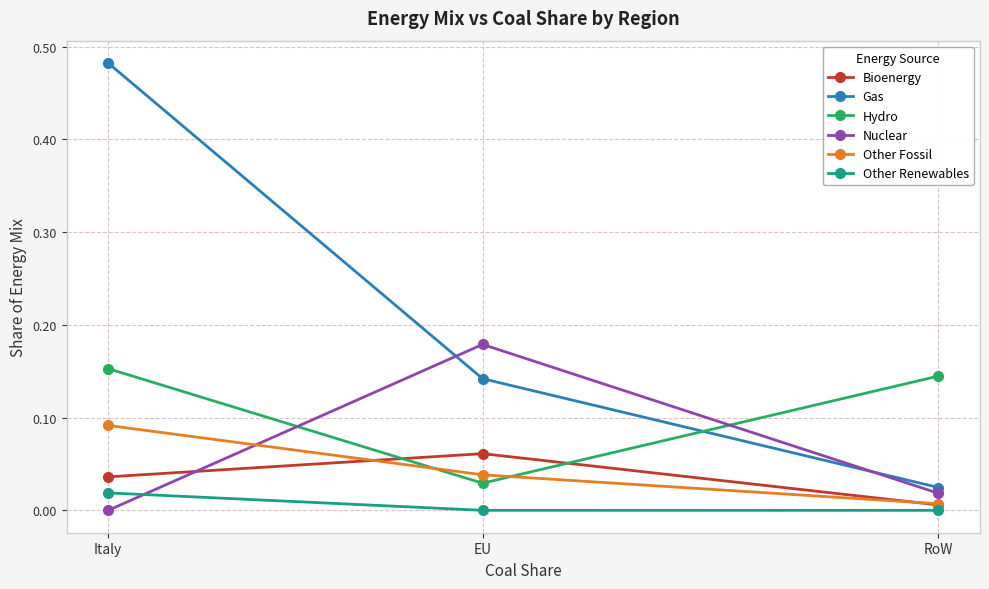

How many lines are shown in the chart?

6